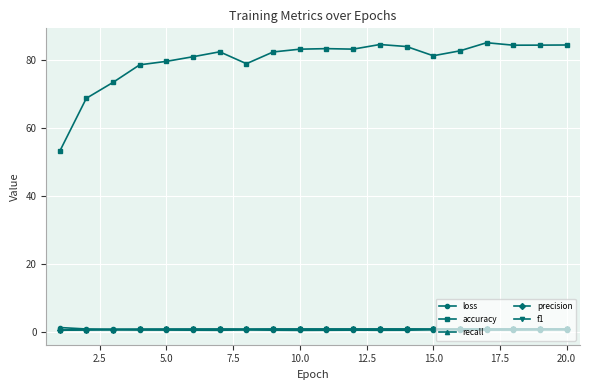

True or false: f1 has more than 1 points higher than both neighbors.

True